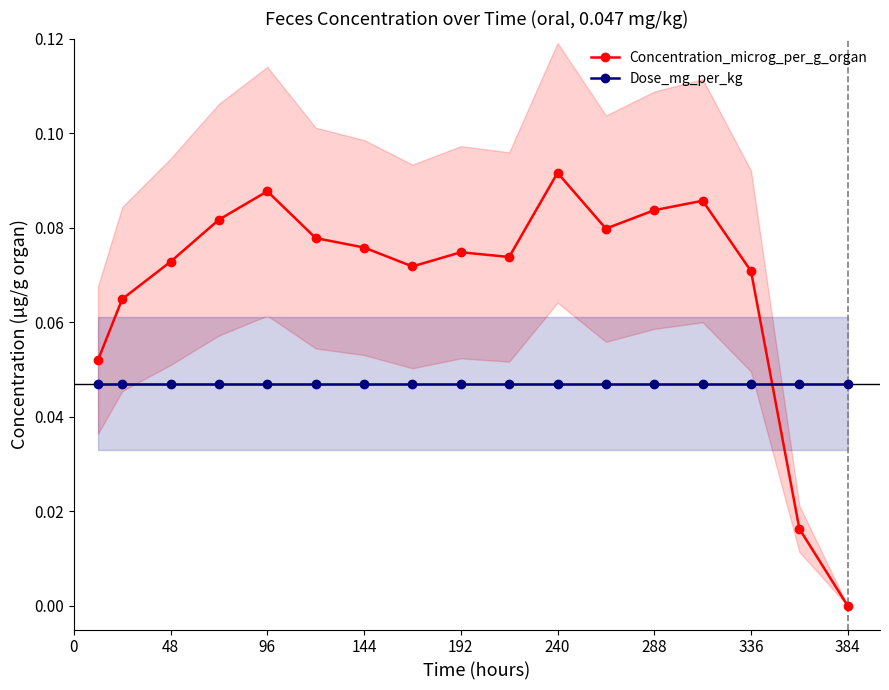

At which label does Concentration_microg_per_g_organ reach its minimum?

384